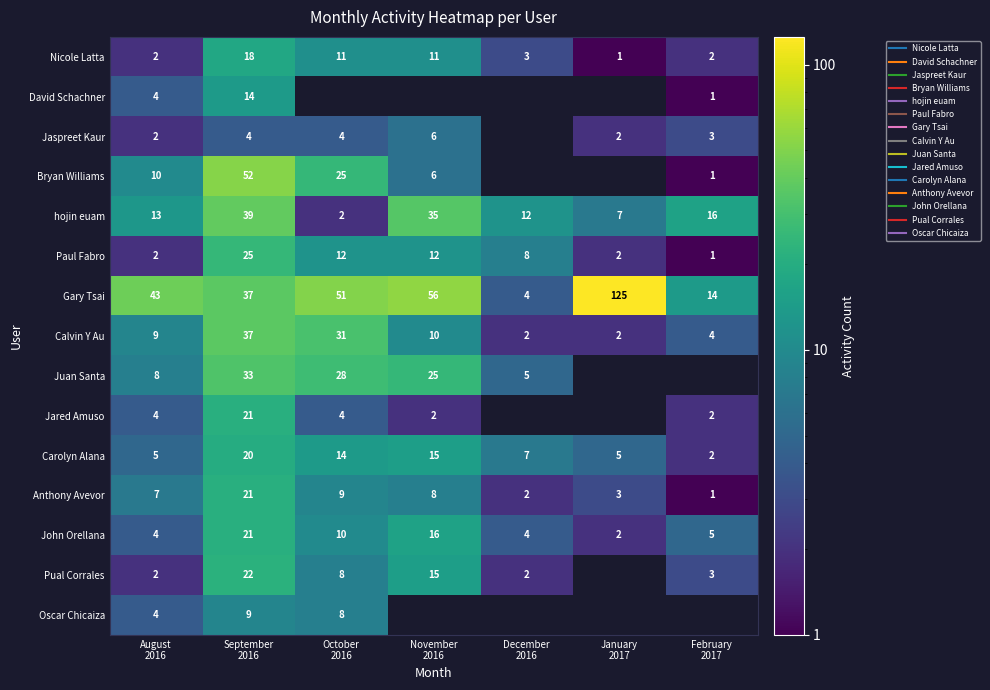

What is the difference between the maximum and minimum values in the Pual Corrales series?

20.0